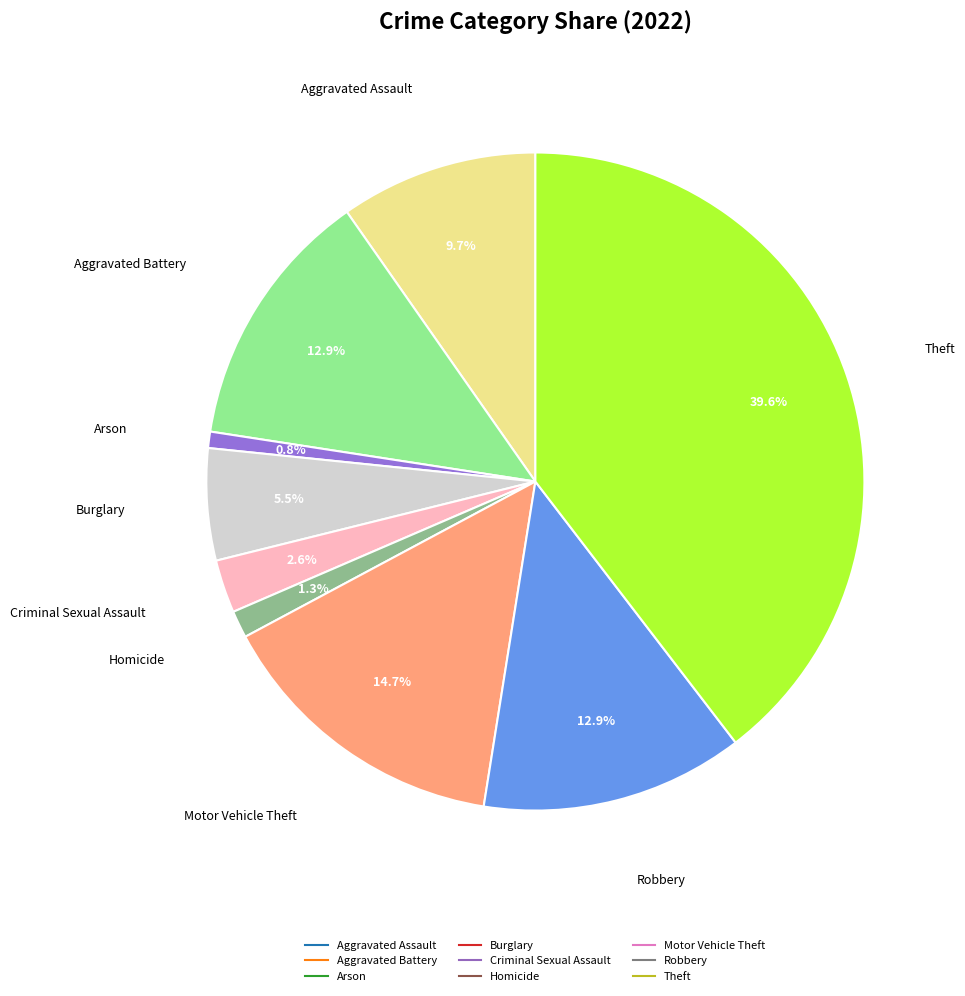

Is it true that Arson is 6% of the pie?

False